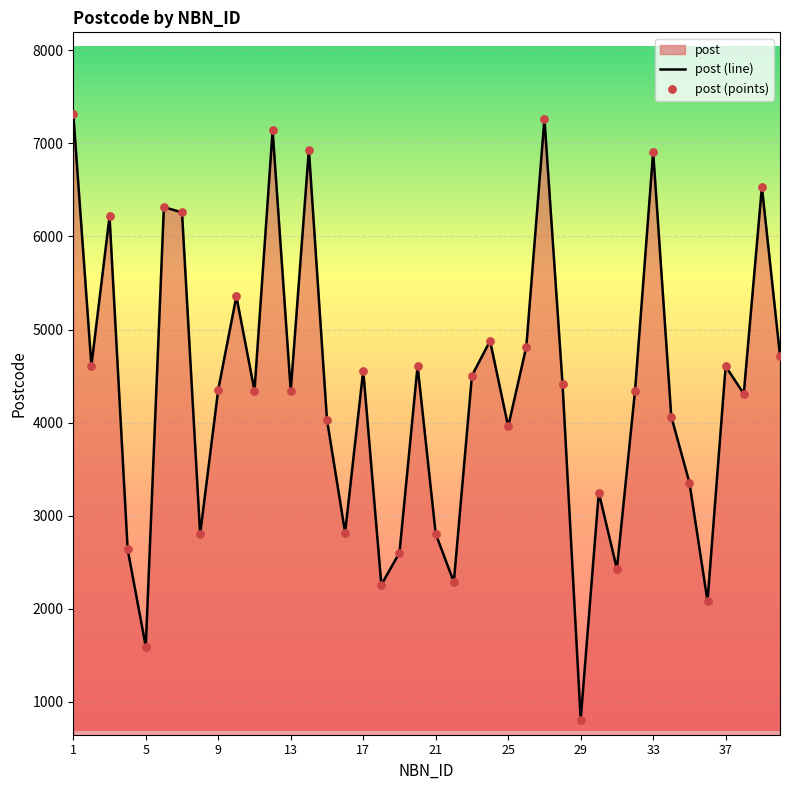

What is the difference between the maximum and minimum values?

6505